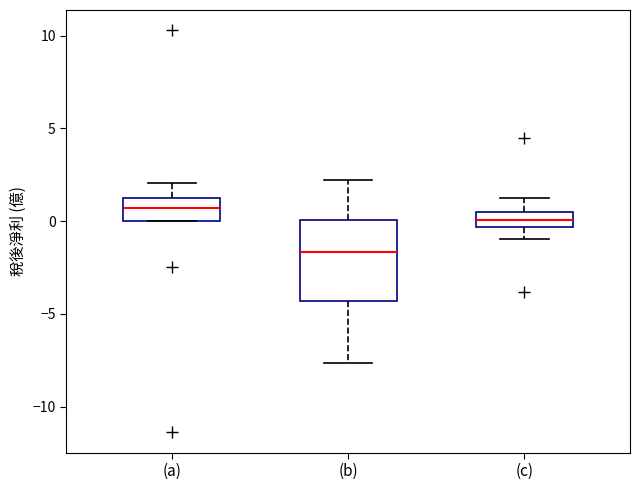

Reading left to right, transcribe this box plot: for each box, give where its median line is, the range the box spans, and where its two whiskers end, as read against the y-axis. The values are not printed on the chart, so give them approximately, as read against the axis.

(a): median 0.5, box 0.0 to 1.0, whiskers 0.0 to 2.0
(b): median -1.5, box -4.5 to 0.0, whiskers -7.5 to 2.0
(c): median 0.0, box -0.5 to 0.5, whiskers -1.0 to 1.0